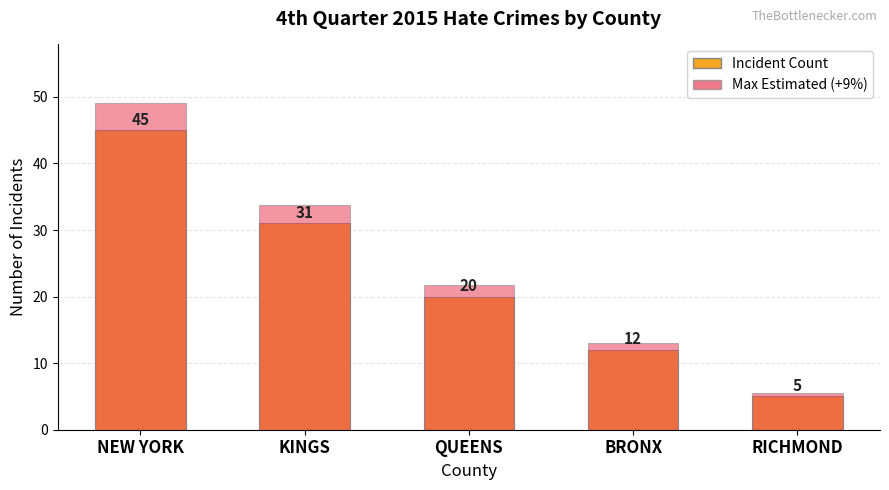

Count the Incident Count values in the range 12 to 31.

3